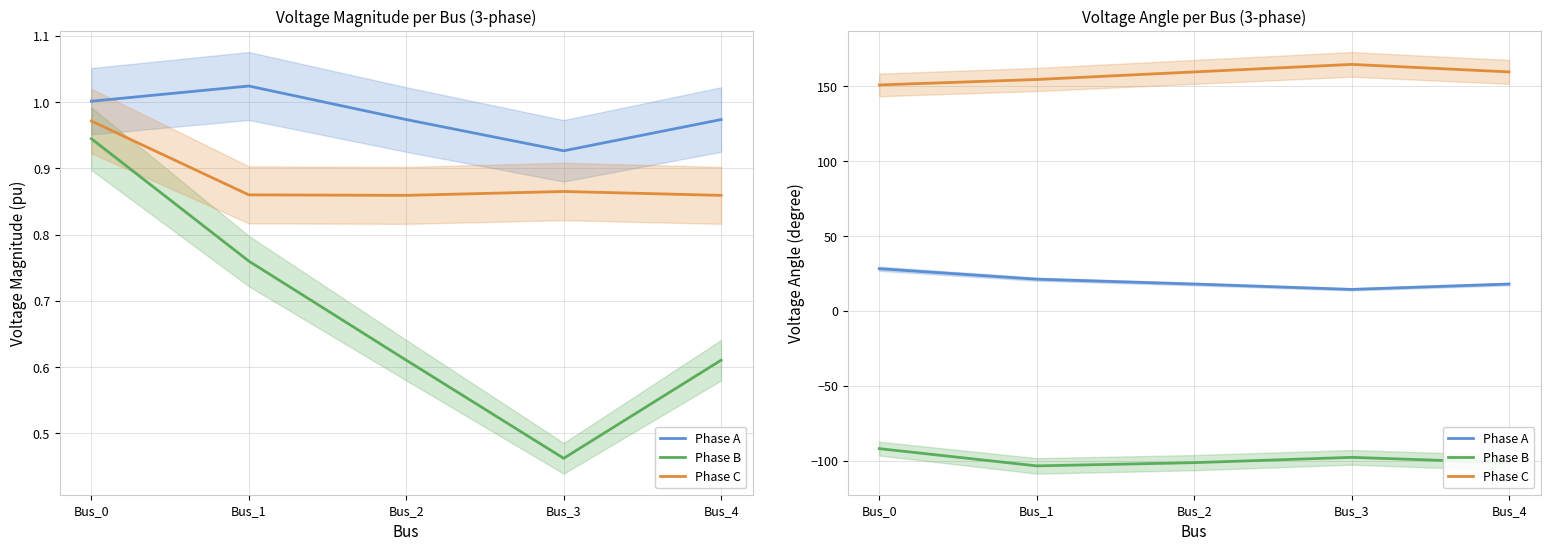

How many values in the Phase C series are below 159?

2